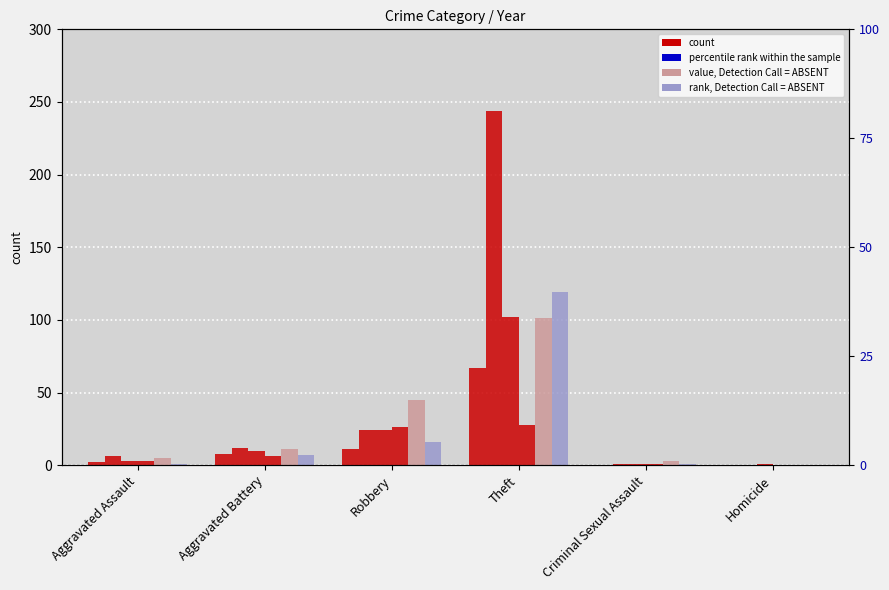

List the labels in order of 2016 value, smallest first.

Homicide, Aggravated Assault, Criminal Sexual Assault, Aggravated Battery, Robbery, Theft